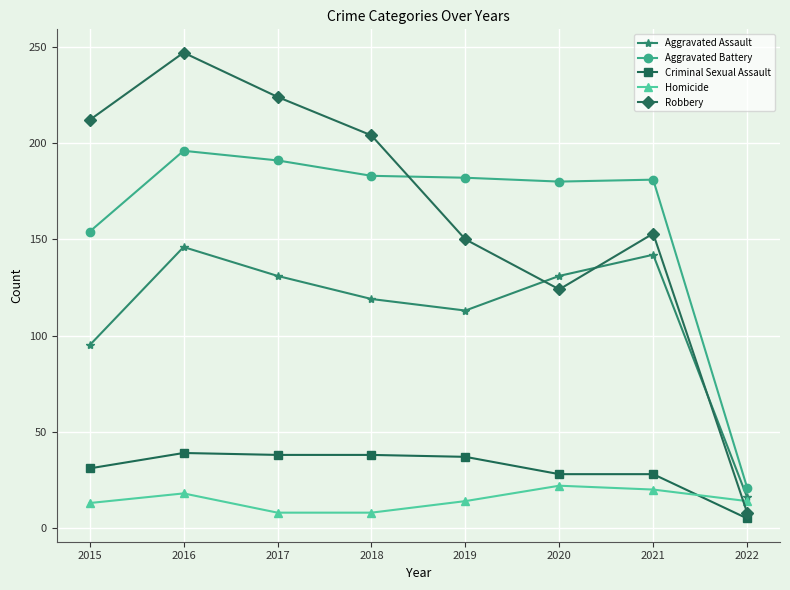

What is the value of the Robbery point at the 8th from the left?

8